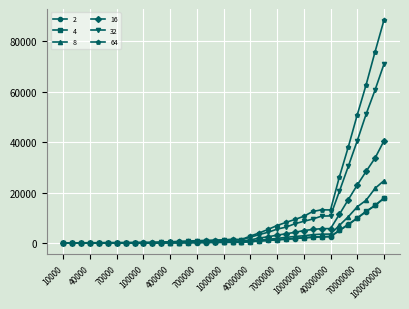

What are all the series names shown in the legend?

2, 4, 8, 16, 32, 64